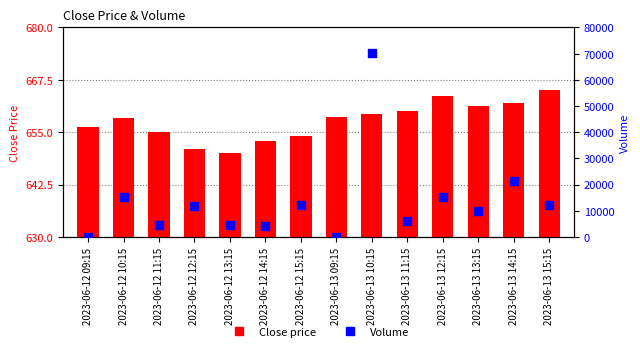

Which series reaches the maximum Y coordinate?

Volume